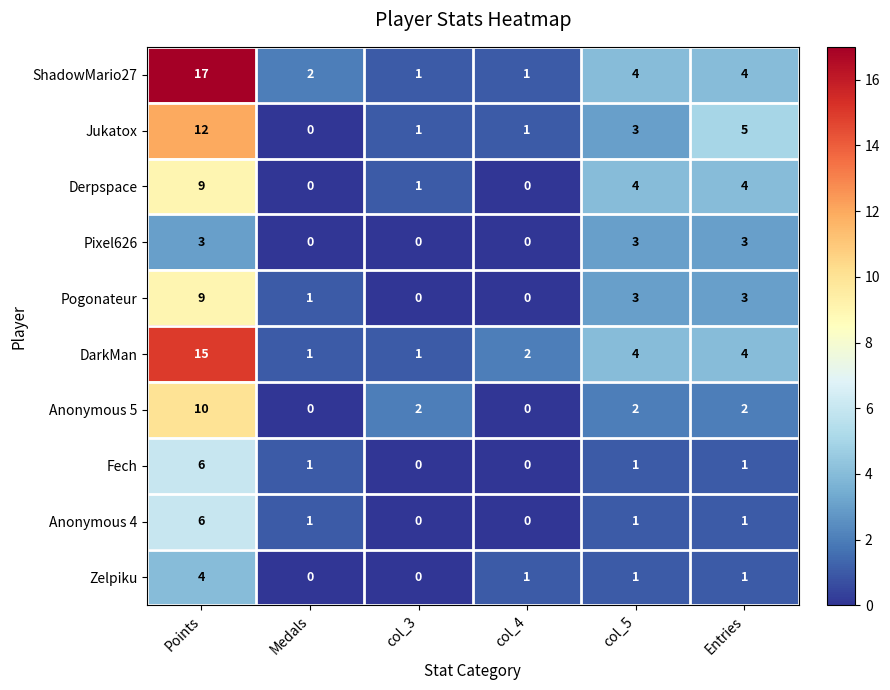

What is the spread (max minus min) of values at Entries?

4